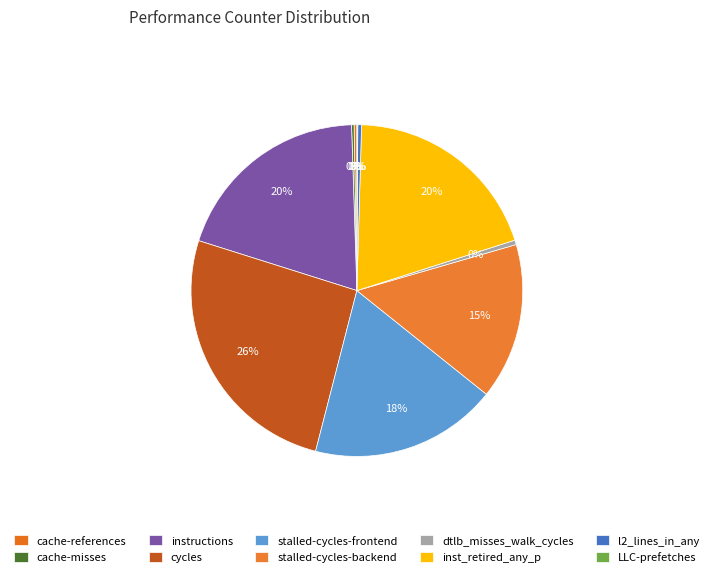

What is the change in value from cycles to LLC-prefetches?

-58357353724